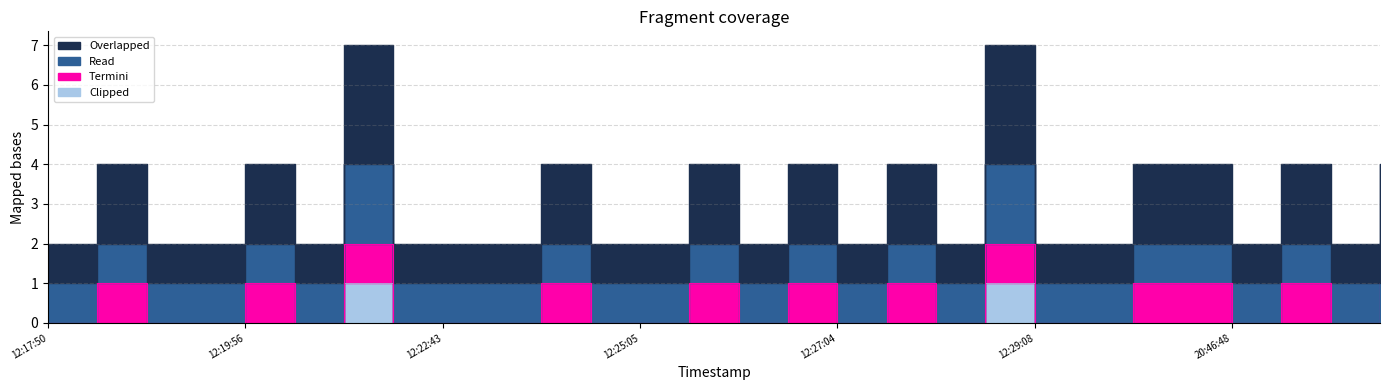

True or false: Overlapped has a value of 0 at 12:46:16.

True